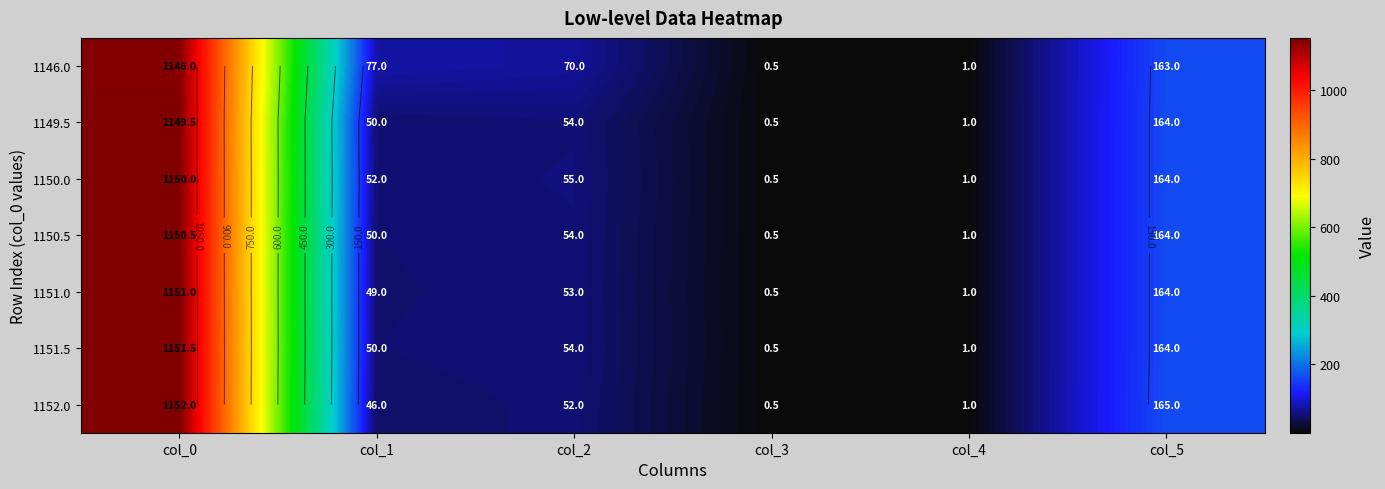

Between col_4 and col_2, which is larger?

col_2